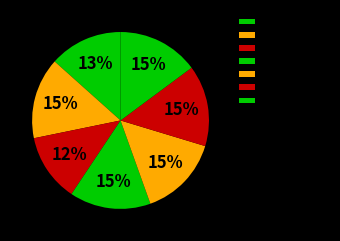

Rank the categories by value from lowest to highest.

19-06-2013, 24-04-2013, 29-05-2013, 24-07-2013, 28-08-2013, 25-09-2013, 16-10-2013